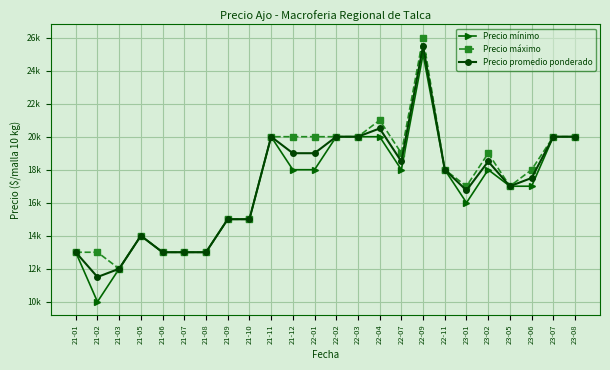

What is the label of the 15th point from the left?

22-04